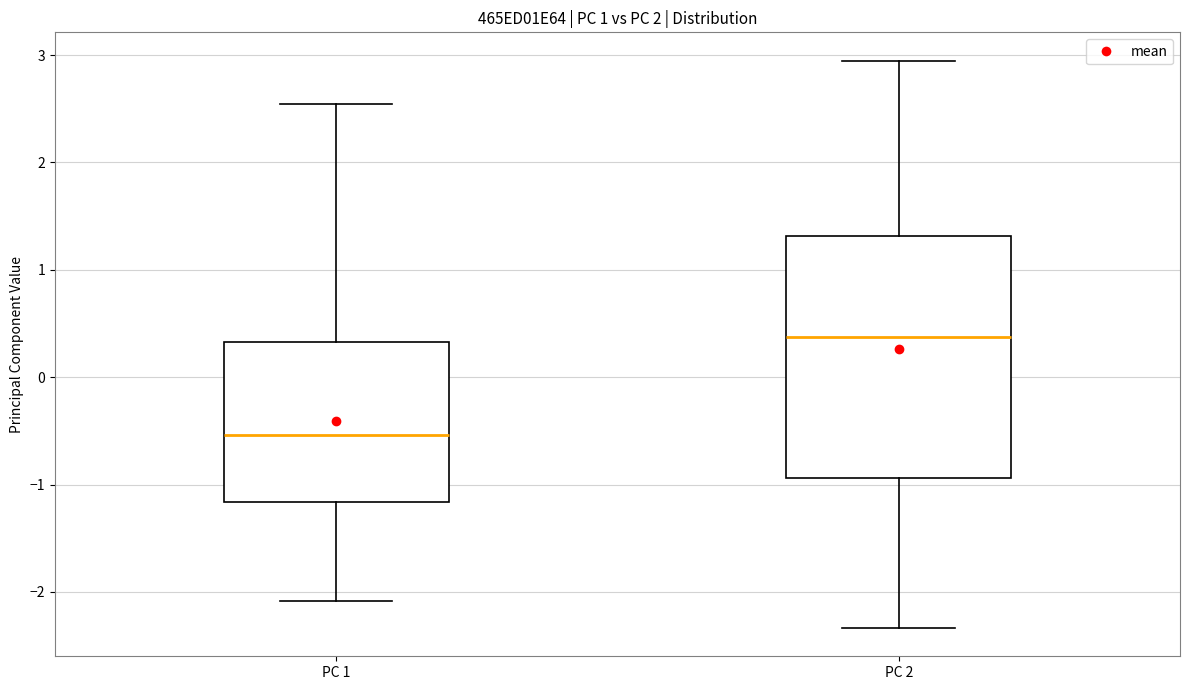

Reading left to right, read every box against the y-axis: the position of its median line, the range the box covers, and the ends of its whiskers. The values are not printed on the chart, so give them approximately, as read against the axis.

PC 1: median -0.5, box -1.2 to 0.3, whiskers -2.1 to 2.5
PC 2: median 0.4, box -0.9 to 1.3, whiskers -2.3 to 2.9